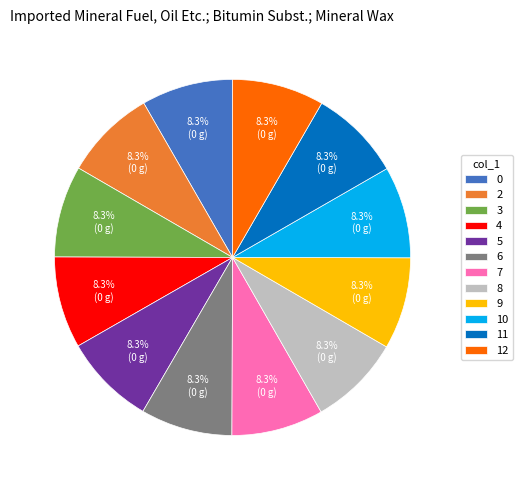

What is the ratio of the value at 9 to the value at 12?

1.0